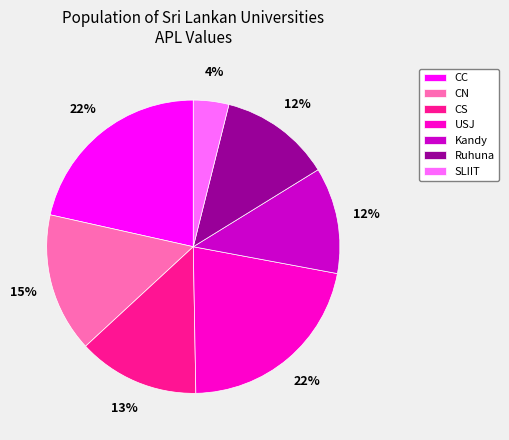

True or false: CN accounts for 15% of the total.

True